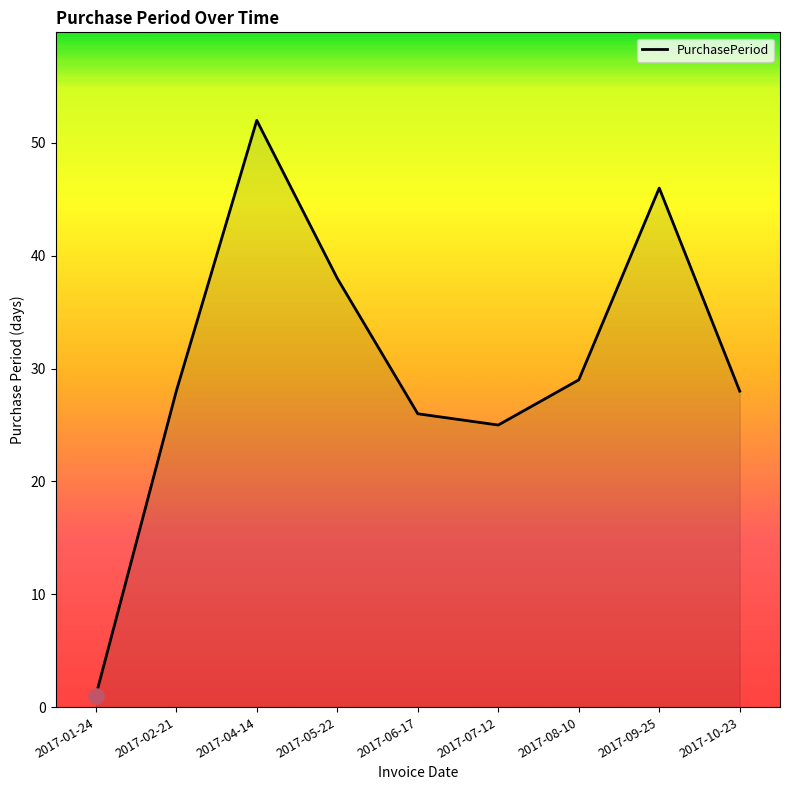

What is the ratio of the value at 2017-05-22 to the value at 2017-09-25?

0.8